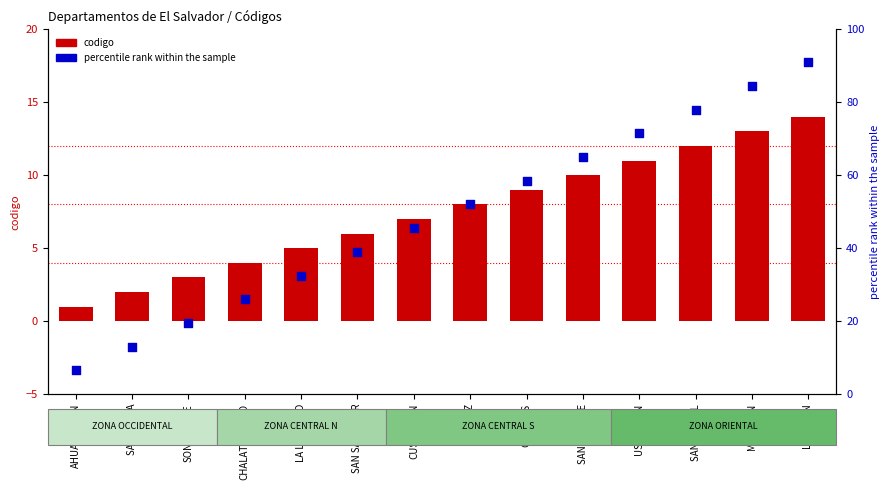

Is the value of codigo at LA PAZ greater than the value of percentile rank within the sample at SAN VICENTE?

No